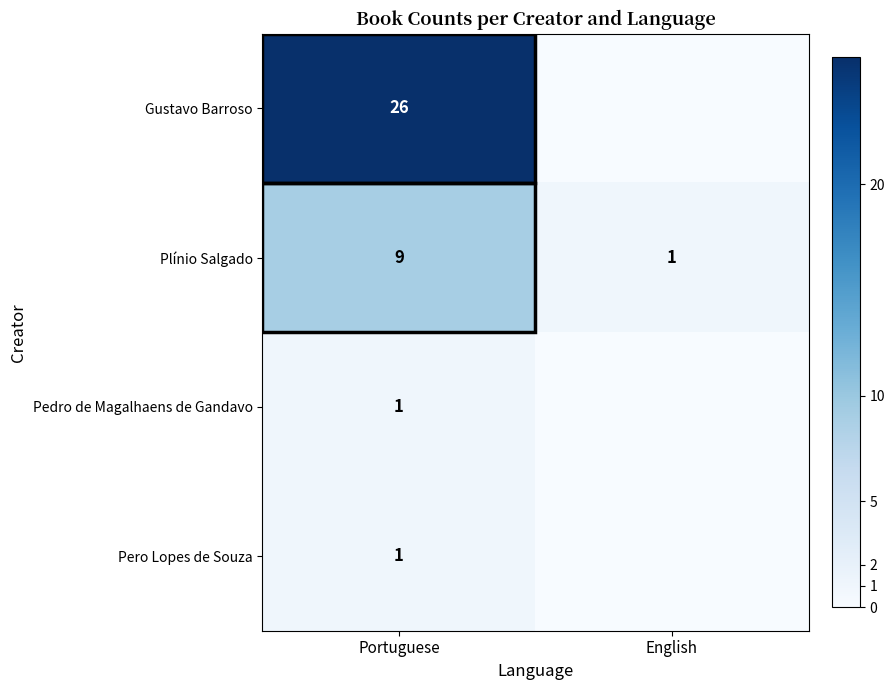

Is it true that Plínio Salgado equals 1 at English?

True